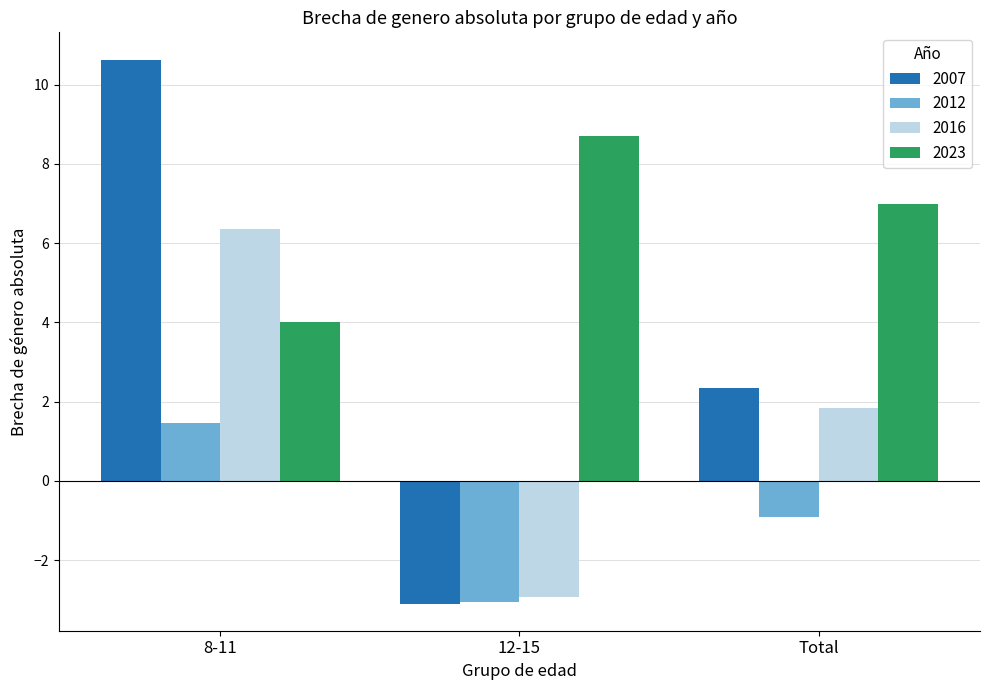

Which label corresponds to the smallest value in the chart?

12-15